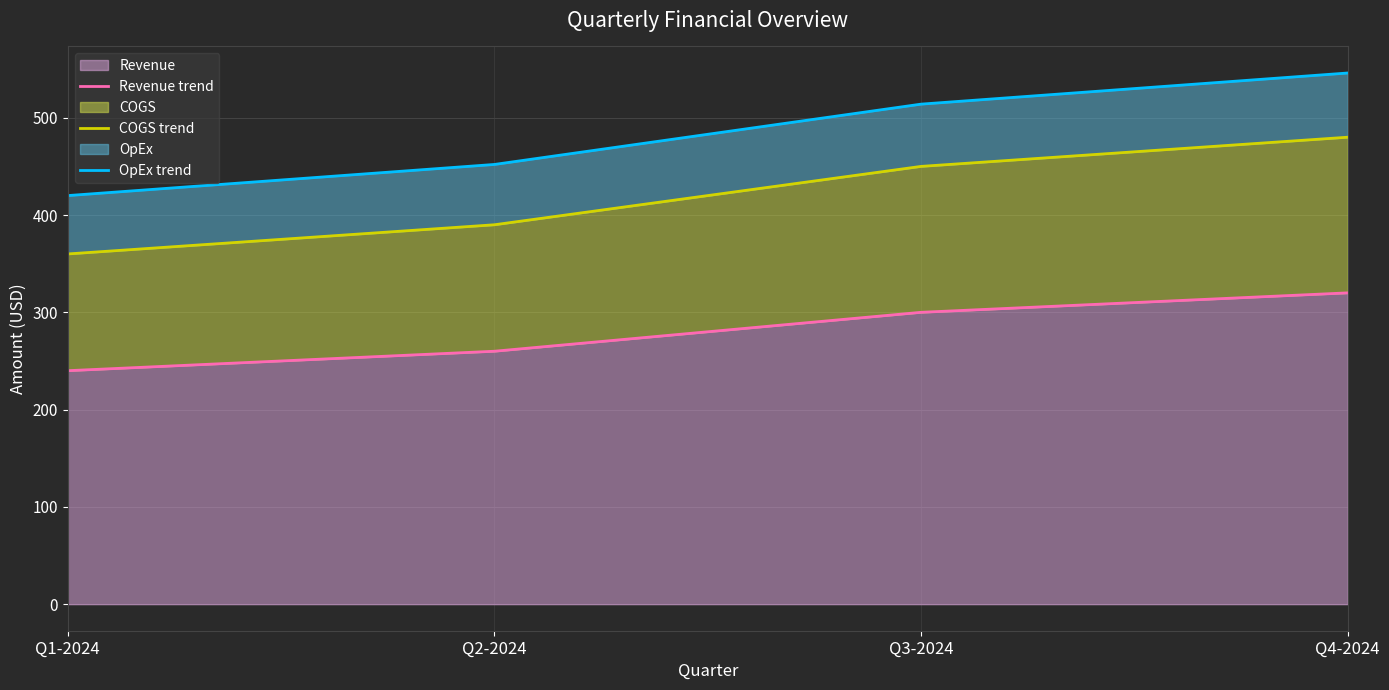

True or false: Revenue has more than 2 points higher than both neighbors.

False